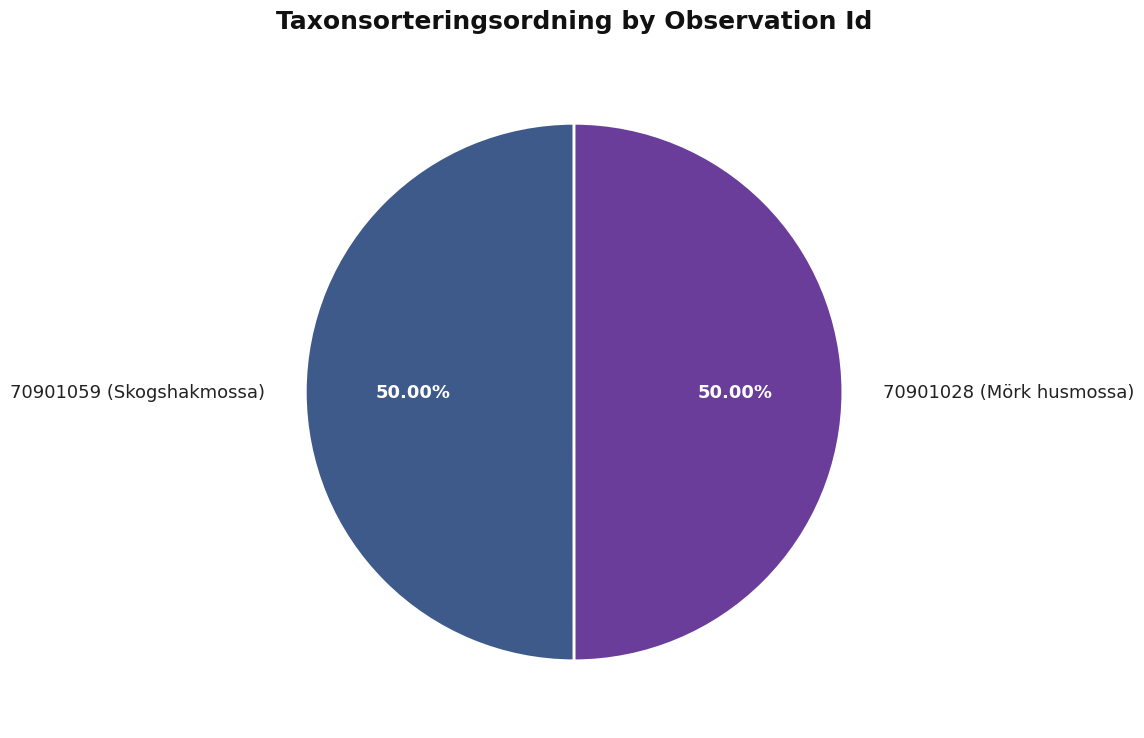

Do 70901028 (Mörk husmossa) and 70901059 (Skogshakmossa) together represent more than half of the pie?

Yes